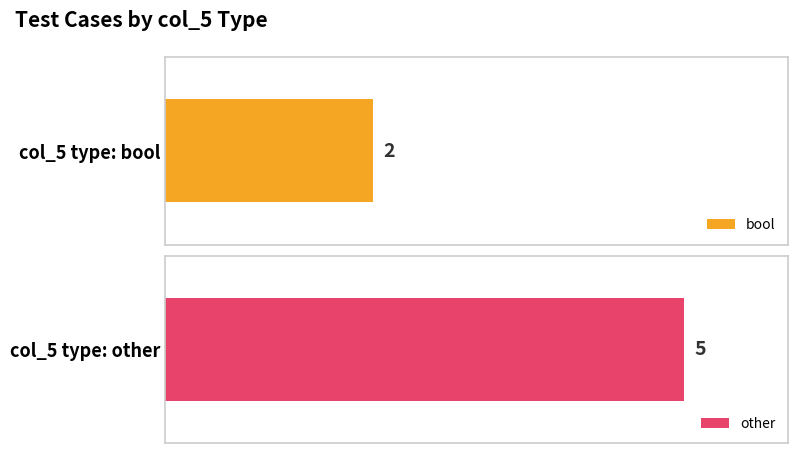

What is the minimum value shown in the chart?

2